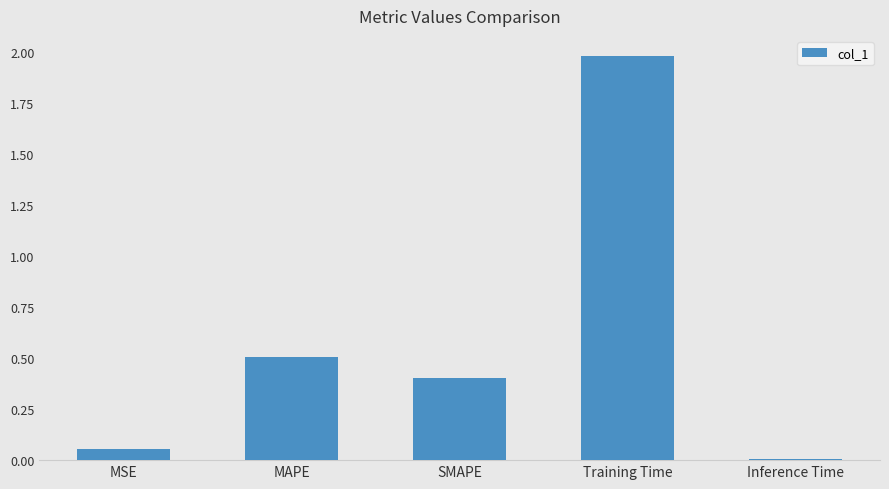

List the labels in order of value, largest first.

Training Time, MAPE, SMAPE, MSE, Inference Time